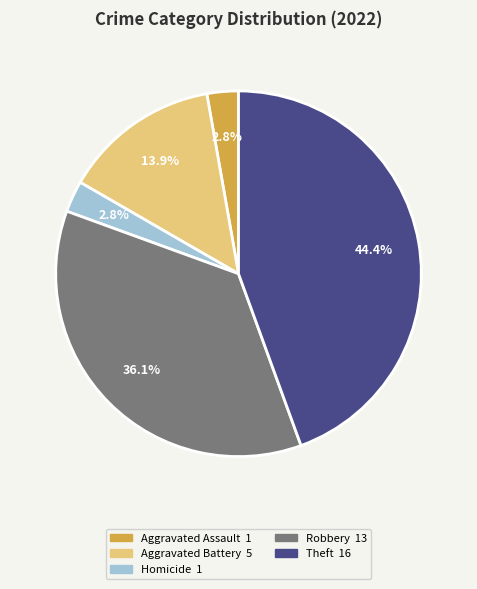

Is there any slice that represents more than half of the pie?

No